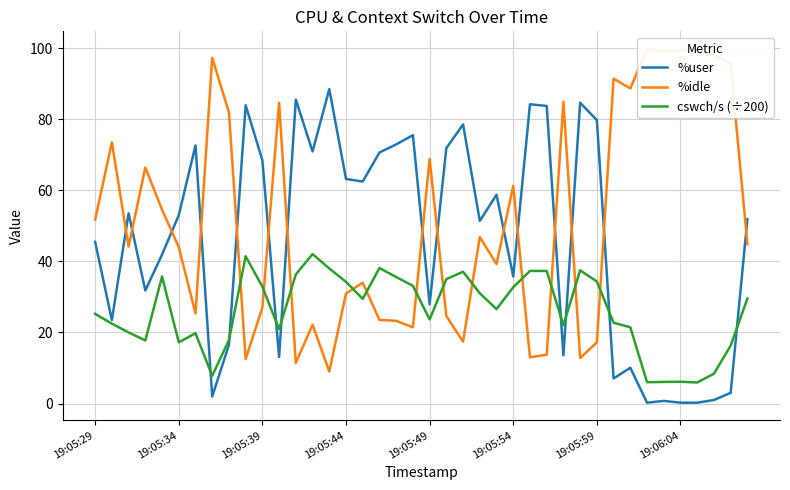

What is the highest value of the %user series?

88.5